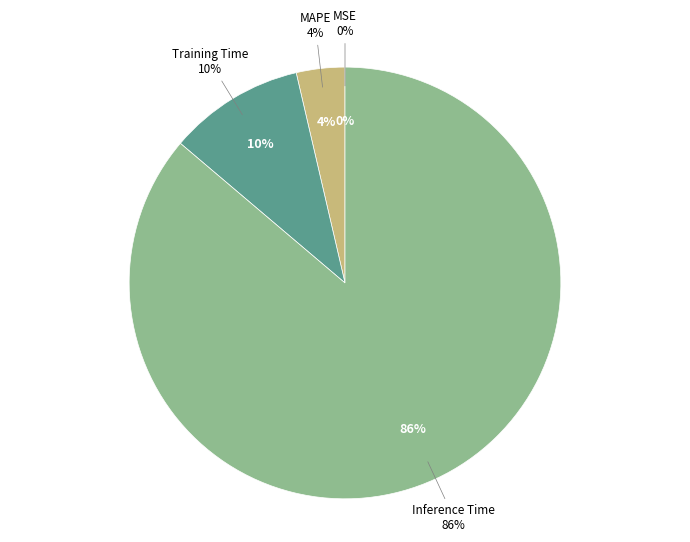

To the nearest percent, what percentage of the pie is Inference Time?

86%